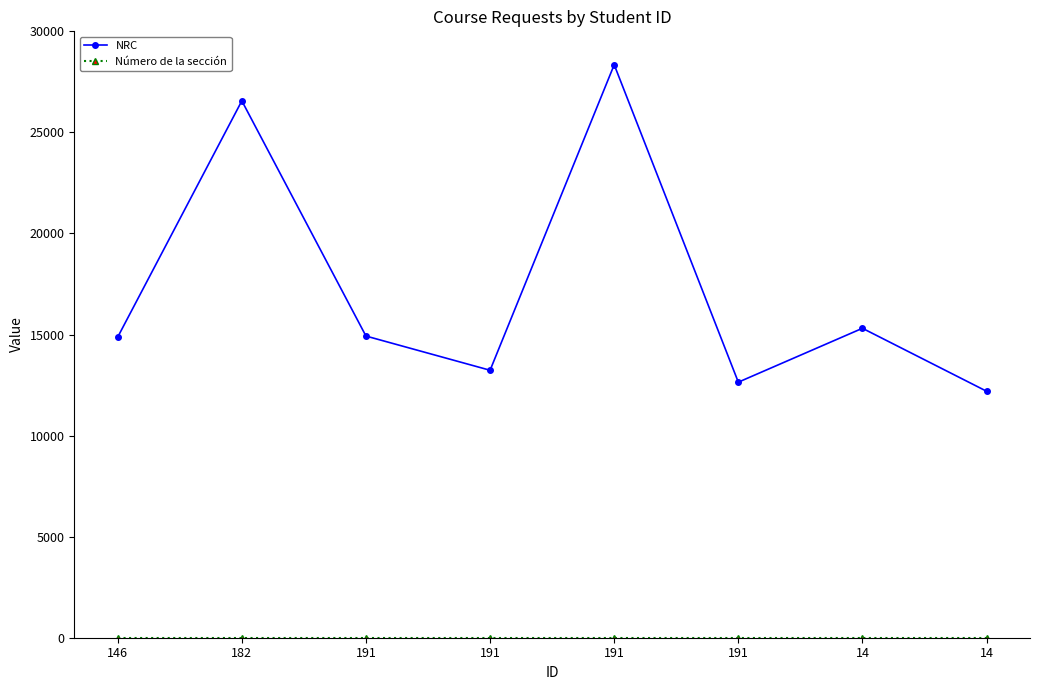

How many categories are shown in the chart?

8